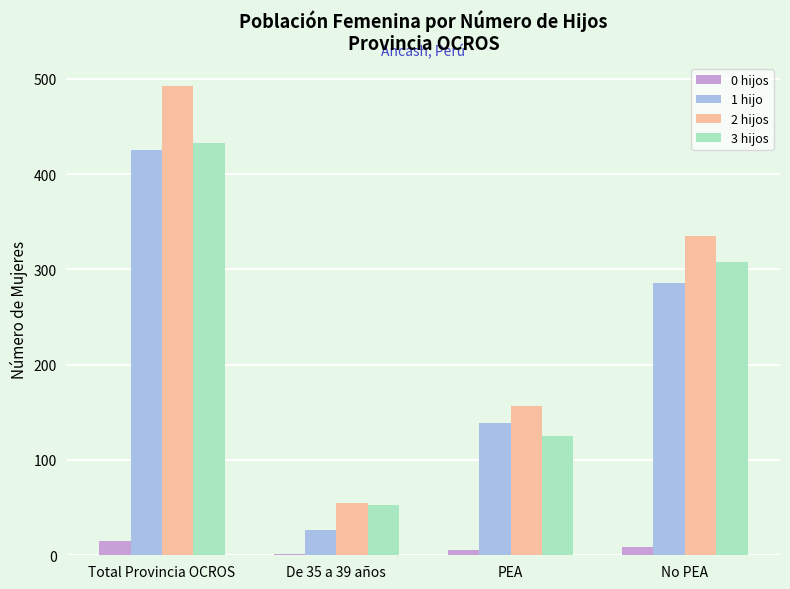

At which label does 3 hijos first exceed 308?

Total Provincia OCROS